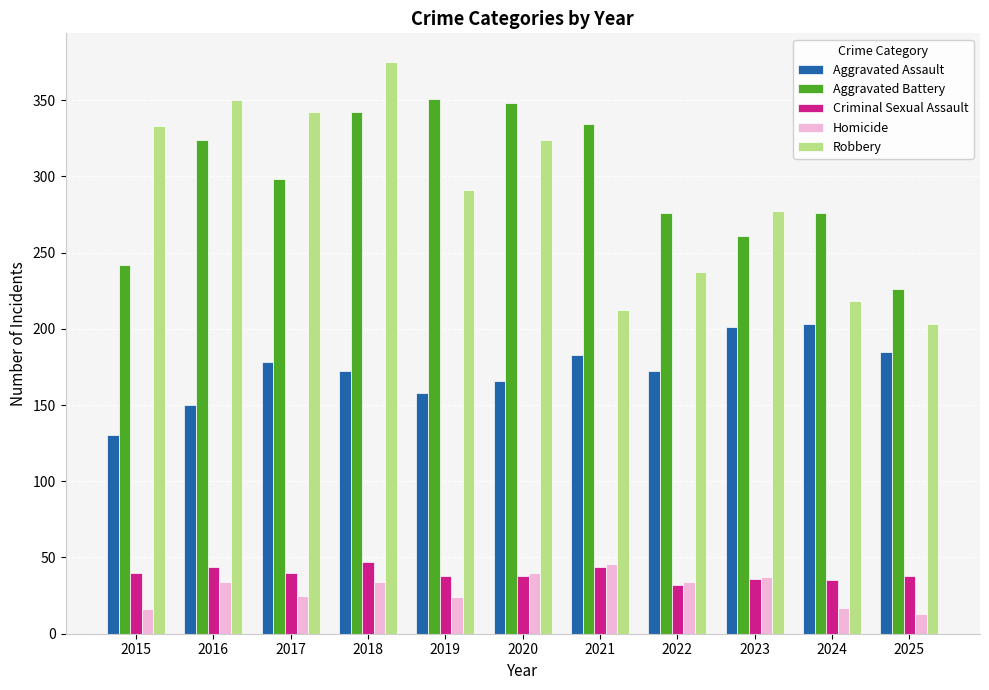

Which label corresponds to the largest value in the chart?

2018